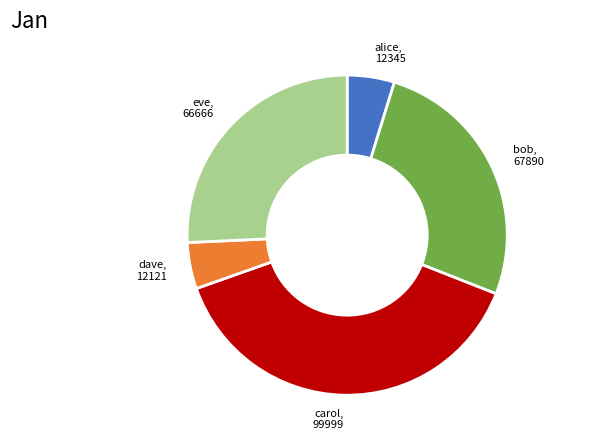

The carol slice represents 53% of the pie. True or false?

False